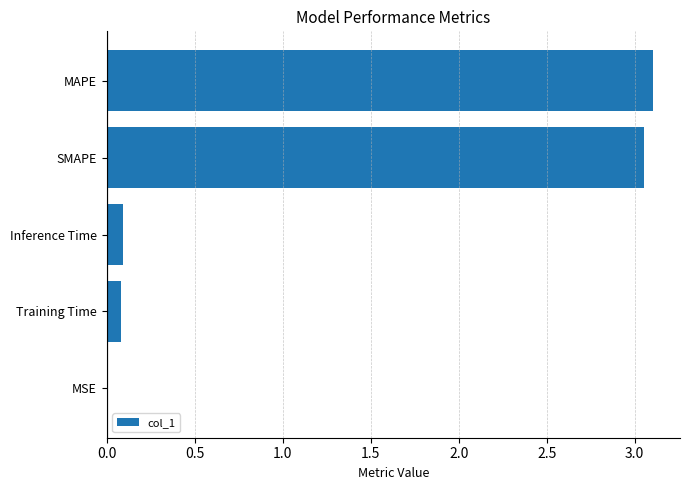

Between Inference Time and MAPE, which is larger?

MAPE